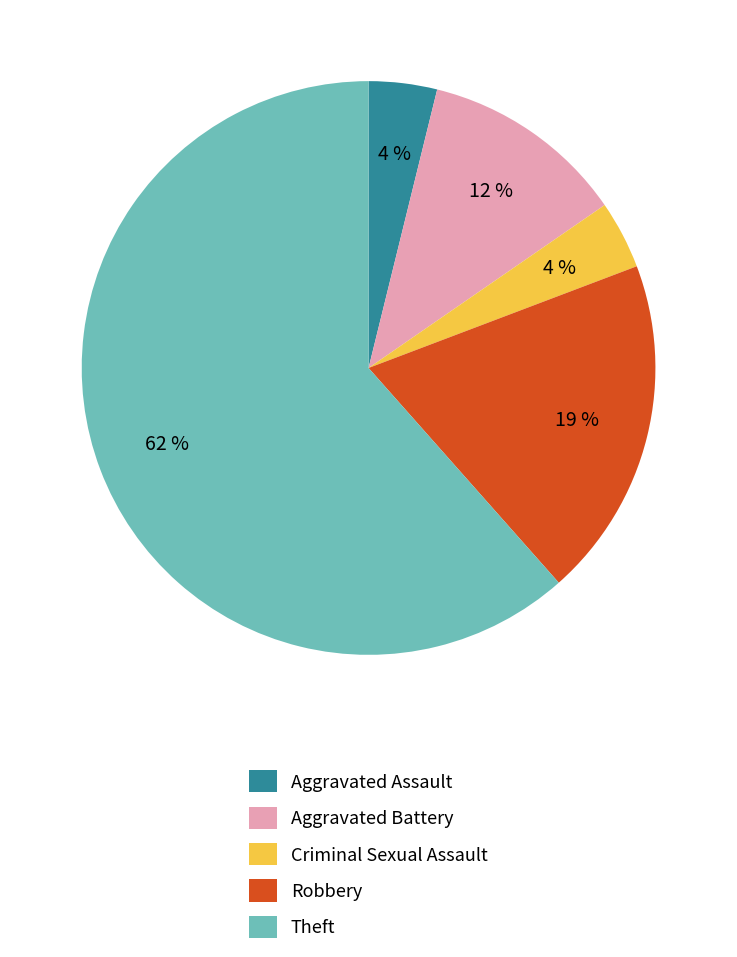

To the nearest percent, what portion does Aggravated Assault represent?

4%